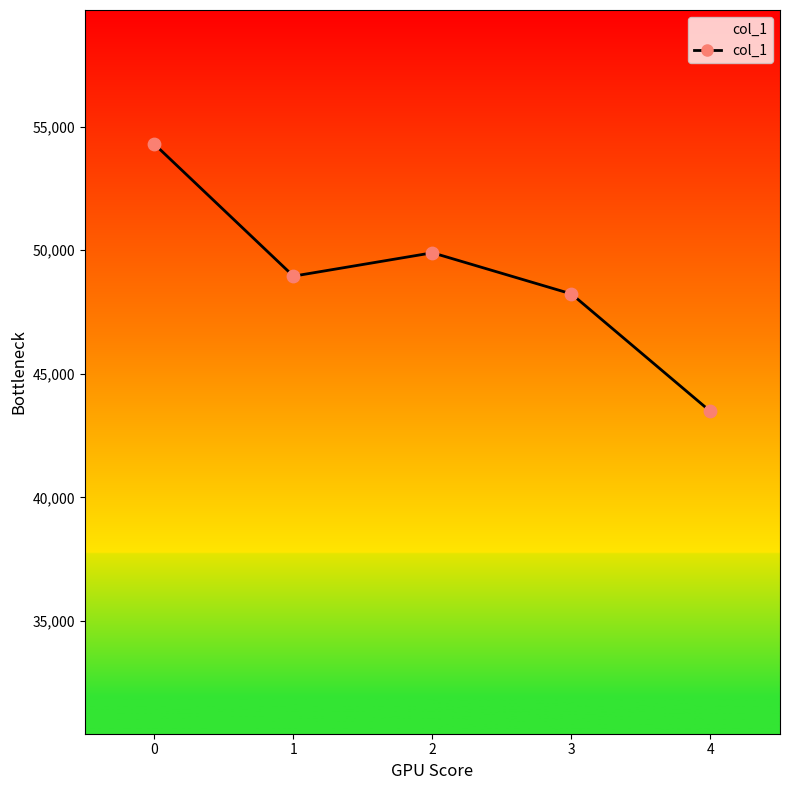

Approximately how many times larger is the value at 1 compared to 0?

0.9